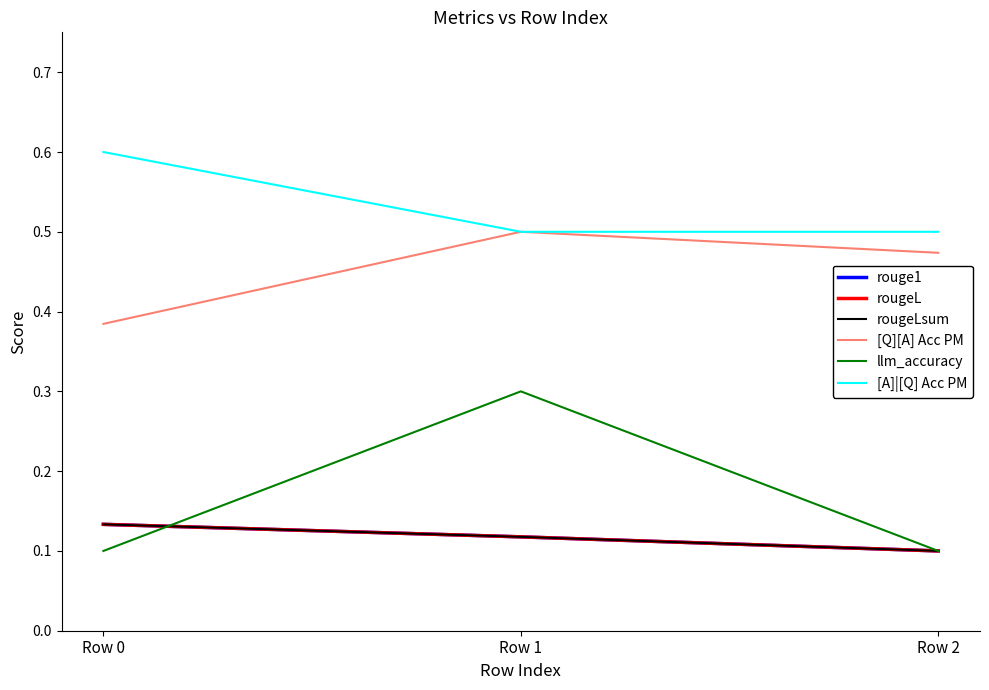

Is this an area chart (filled region under the line)?

No